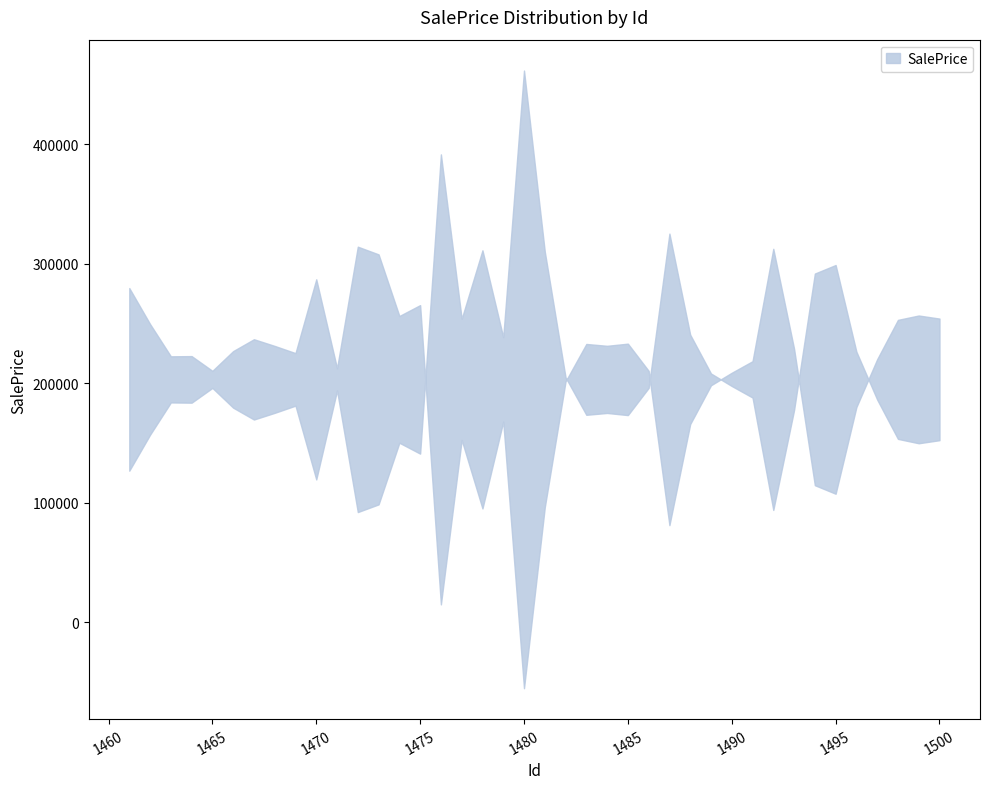

Count the number of data series in this chart.

1